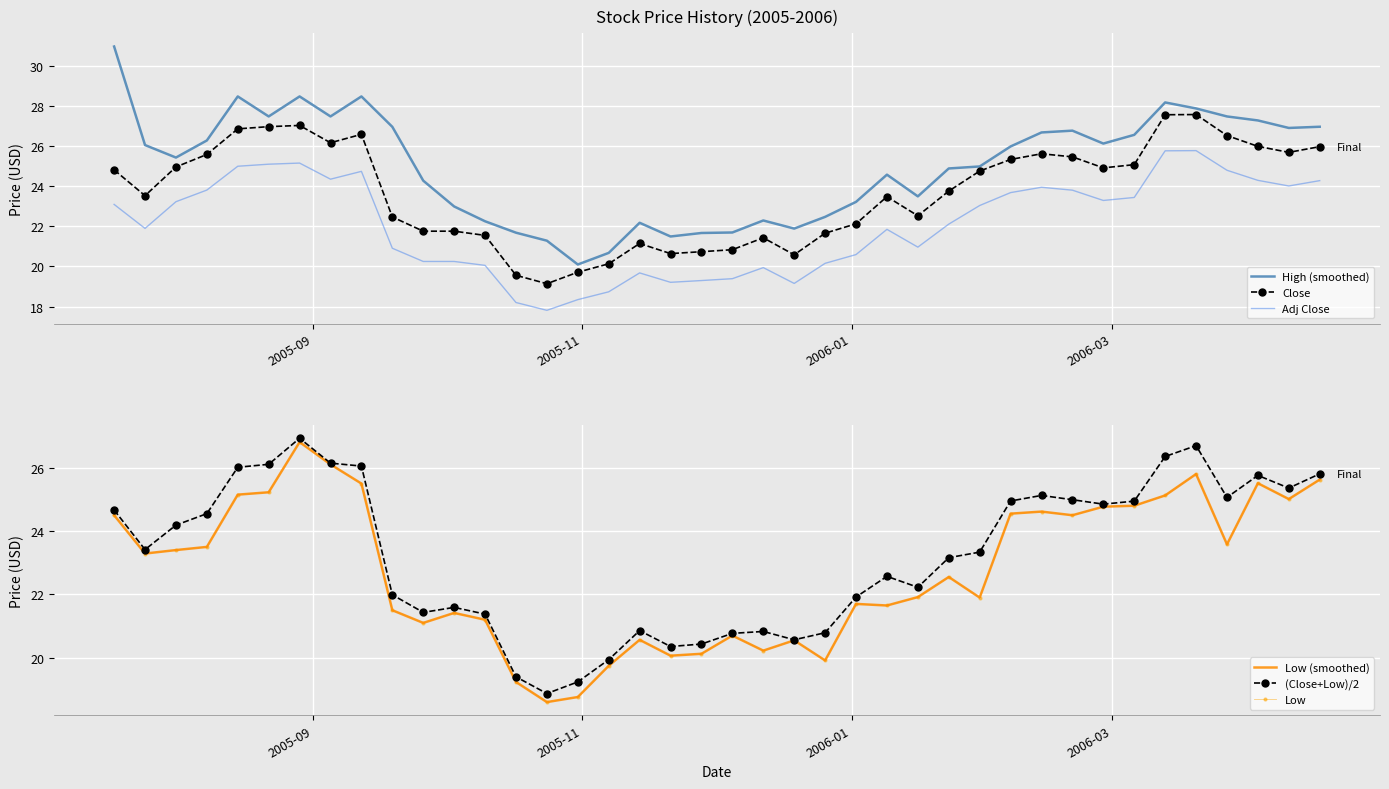

True or false: Close and Adj Close intersect in this chart.

False